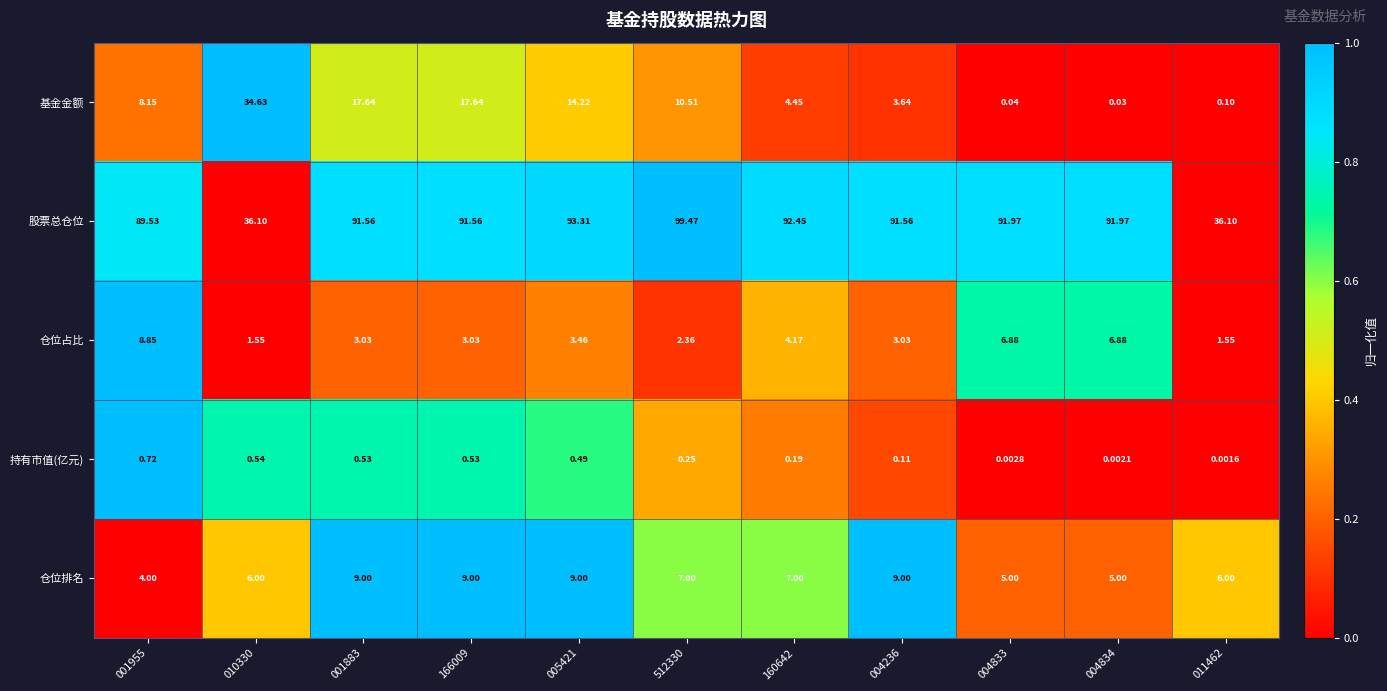

Rank the series at 011462 from highest to lowest value.

股票总仓位, 仓位排名, 仓位占比, 基金金额, 持有市值(亿元)